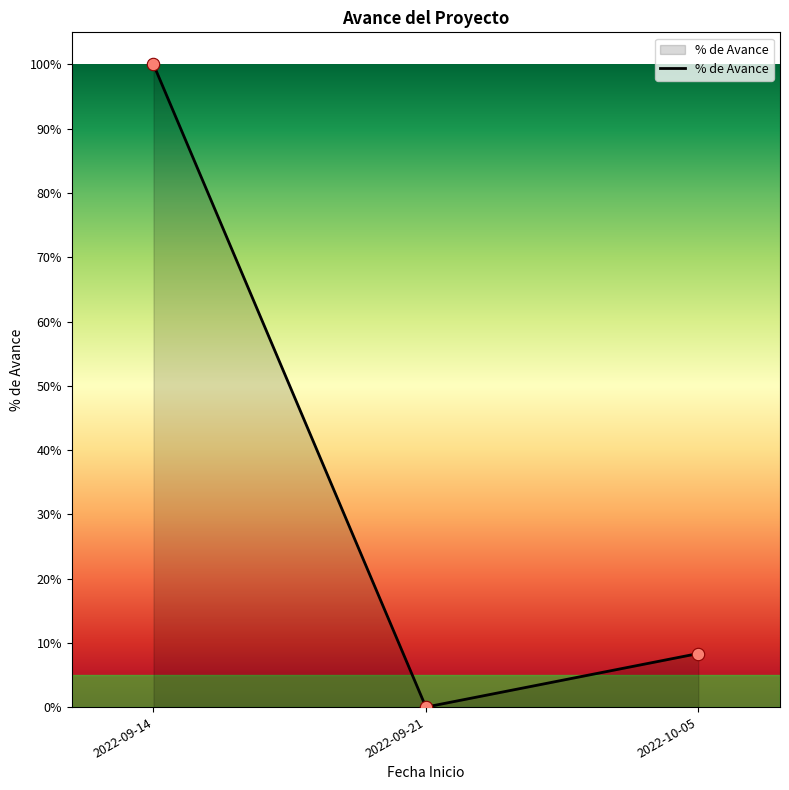

Between 2022-09-14 and 2022-09-21, which is larger?

2022-09-14